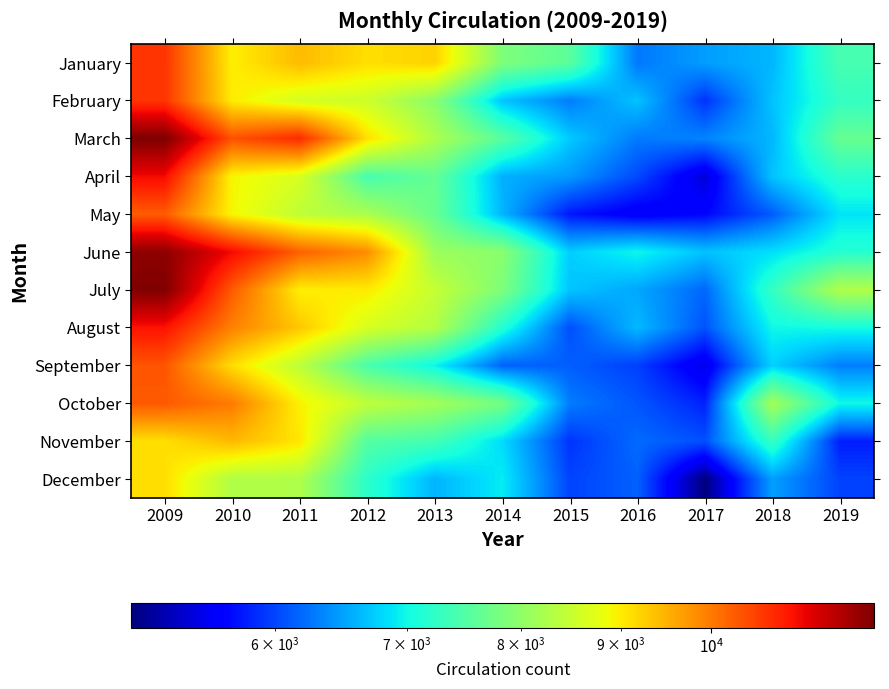

Reading left to right, extract all data points from this chart.

January: 2009=10671	2010=8969	2011=9418	2012=9108	2013=9216	2014=7858	2015=7570	2016=6268	2017=6474	2018=6613	2019=7416
February: 2009=10663	2010=9002	2011=8606	2012=8533	2013=7952	2014=6698	2015=6293	2016=6687	2017=5904	2018=6683	2019=7264
March: 2009=12113	2010=10373	2011=10757	2012=9108	2013=8257	2014=7550	2015=6723	2016=6278	2017=6335	2018=6616	2019=7654
April: 2009=11093	2010=8929	2011=8641	2012=7408	2013=7647	2014=6581	2015=6451	2016=6024	2017=5427	2018=6691	2019=7190
May: 2009=10276	2010=8919	2011=8404	2012=8224	2013=7676	2014=6612	2015=5765	2016=5566	2017=5670	2018=6119	2019=6875
June: 2009=11969	2010=11091	2011=10231	2012=9828	2013=8111	2014=7956	2015=6748	2016=6989	2017=6681	2018=6849	2019=7149
July: 2009=12090	2010=10290	2011=8975	2012=9009	2013=8466	2014=7854	2015=6696	2016=6524	2017=6175	2018=7260	2019=8287
August: 2009=11002	2010=9926	2011=9306	2012=8629	2013=8312	2014=7146	2015=6049	2016=6631	2017=6073	2018=6994	2019=7033
September: 2009=10346	2010=9120	2011=8389	2012=7431	2013=6973	2014=6152	2015=6137	2016=5970	2017=5497	2018=6767	2019=6303
October: 2009=10303	2010=9991	2011=8960	2012=8409	2013=8168	2014=7783	2015=6291	2016=6088	2017=5817	2018=8174	2019=7000
November: 2009=9103	2010=9436	2011=9051	2012=7517	2013=7391	2014=6826	2015=5909	2016=6197	2017=6056	2018=7278	2019=5802
December: 2009=9116	2010=8279	2011=8274	2012=7204	2013=6604	2014=6921	2015=5990	2016=6146	2017=5070	2018=6483	2019=5985